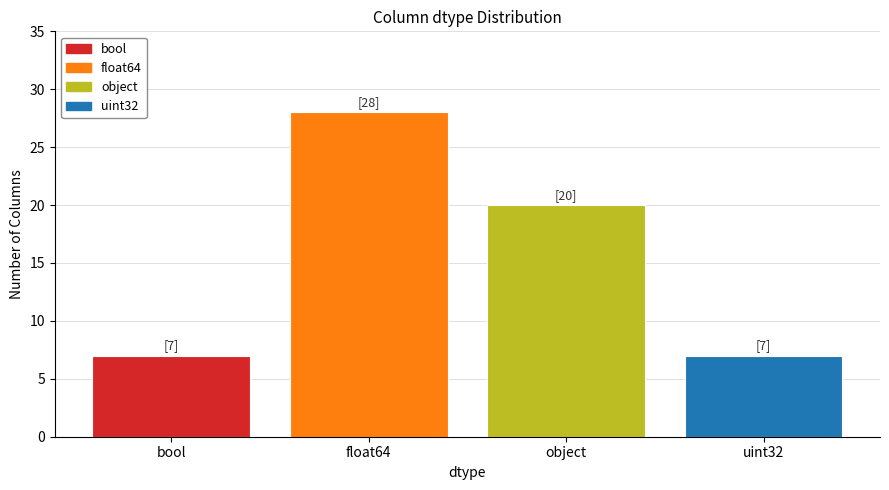

Which has a higher value, object or bool?

object